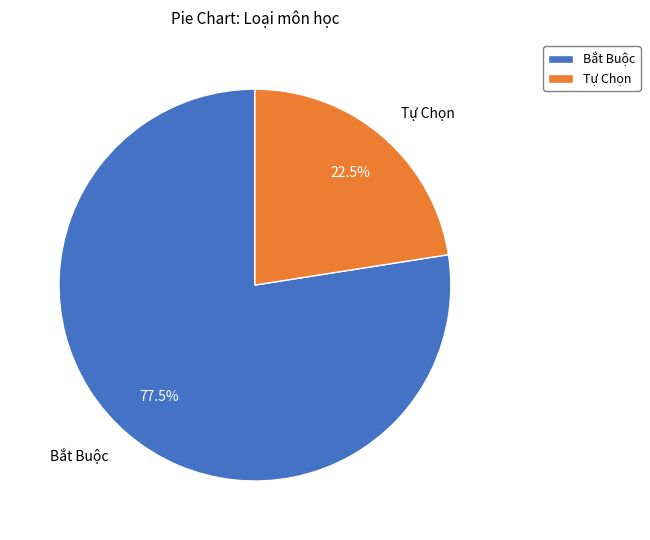

What is the smallest slice in the pie chart?

Tự Chọn